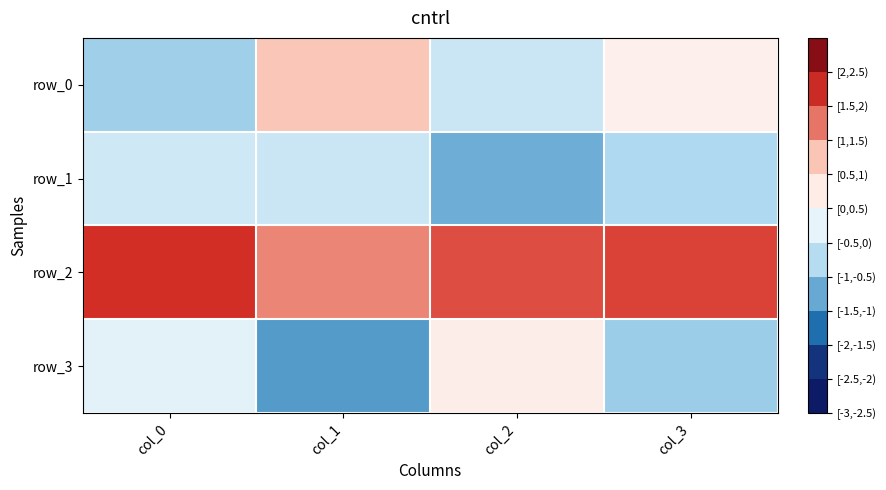

What is the difference between the highest and lowest values at col_0?

2.6